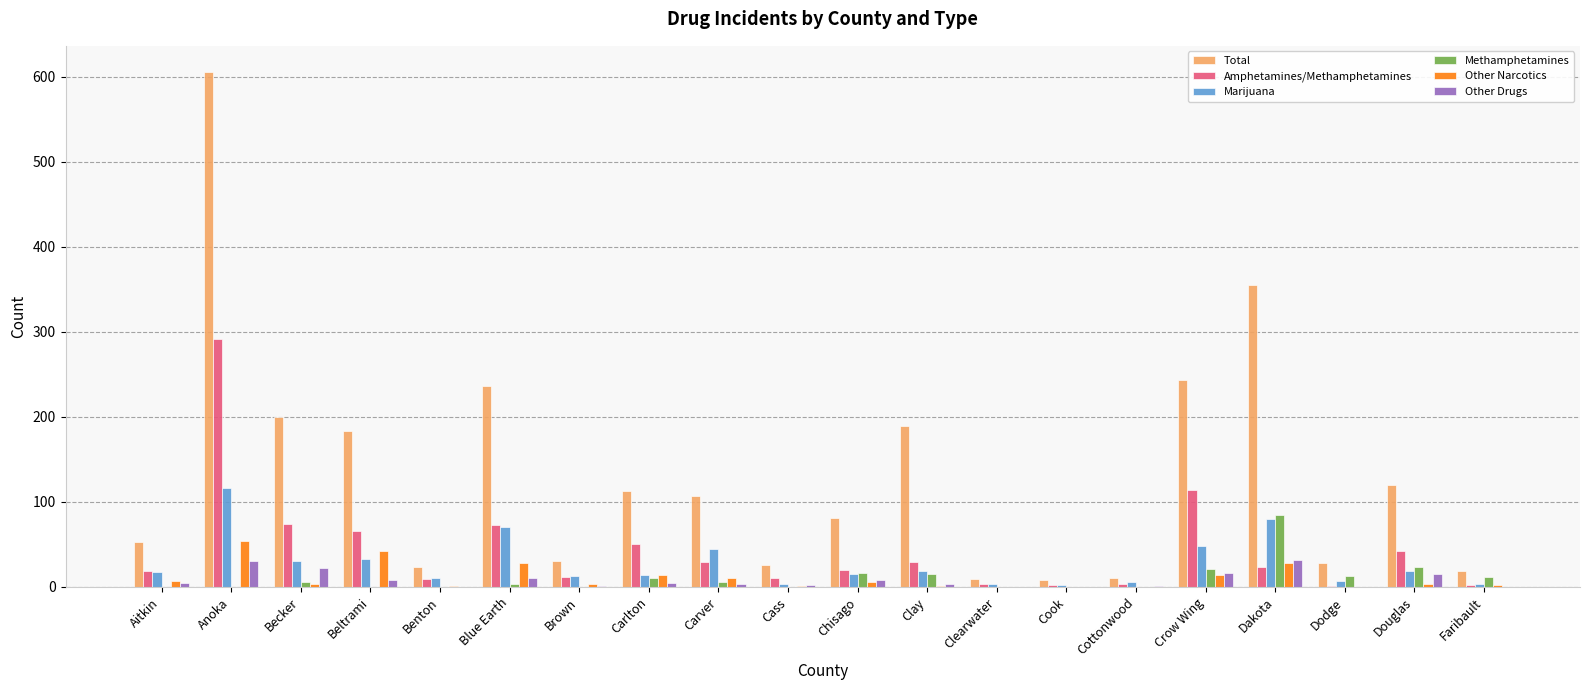

Are the bars horizontal?

No